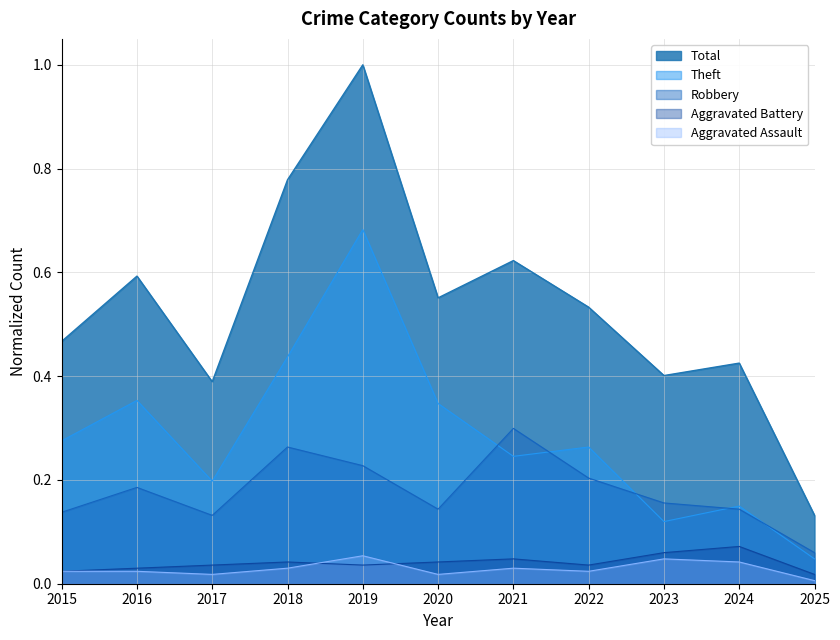

Where is the first local maximum for Aggravated Assault?

2019